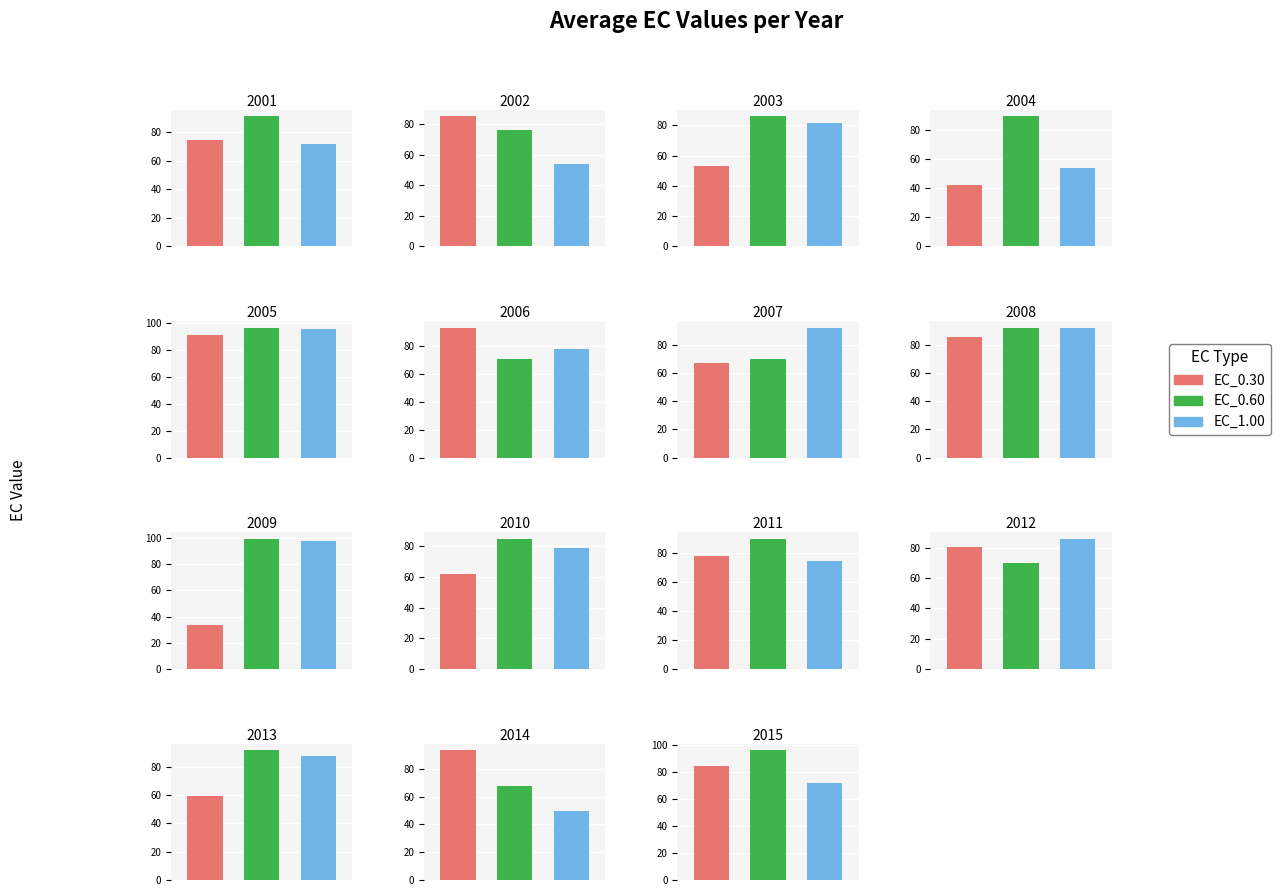

What is the average value of the EC_1.00 series?

77.6